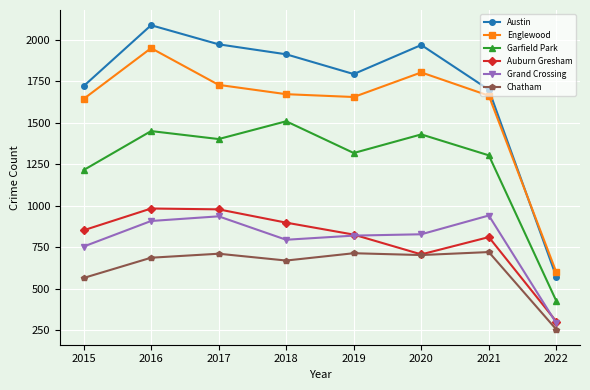

True or false: Englewood has a value of 1642 at 2015.

True